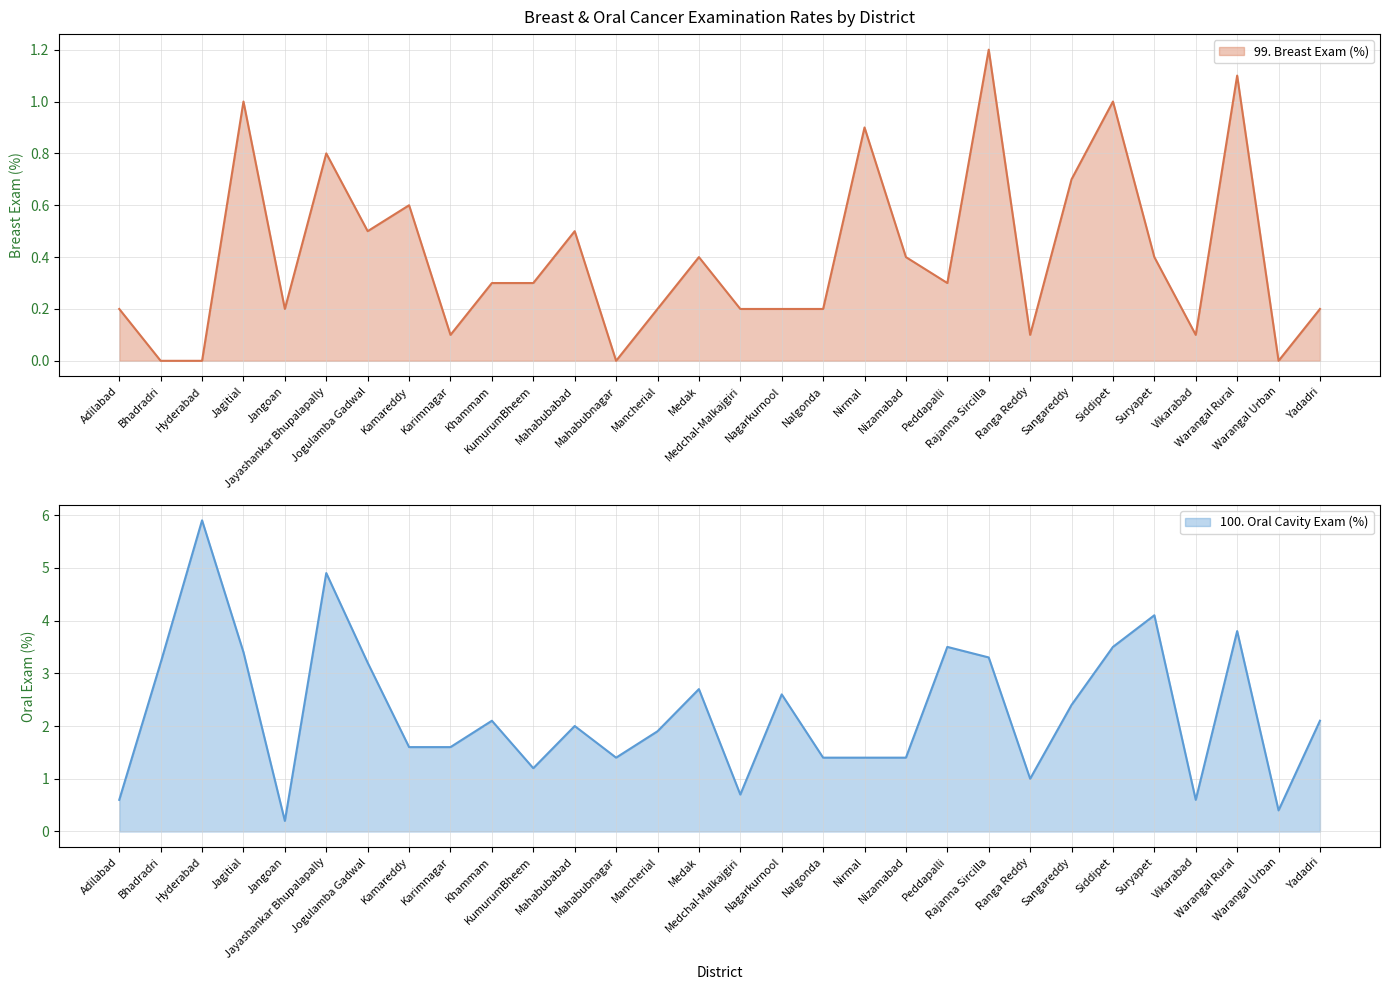

Does the chart display data point markers on the line(s)?

No